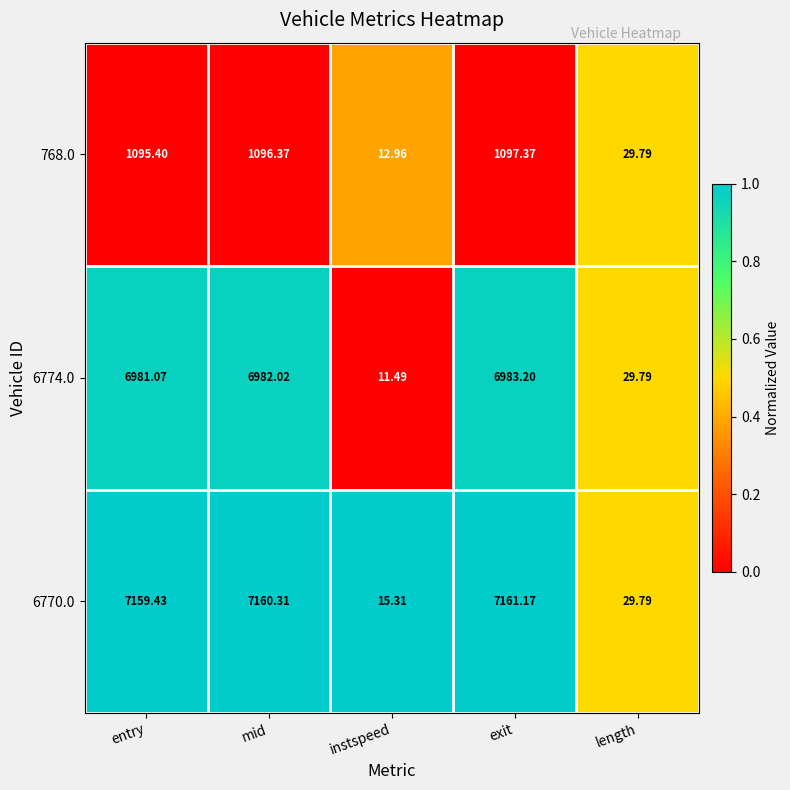

At which label is 6774.0 closest to 3497?

length